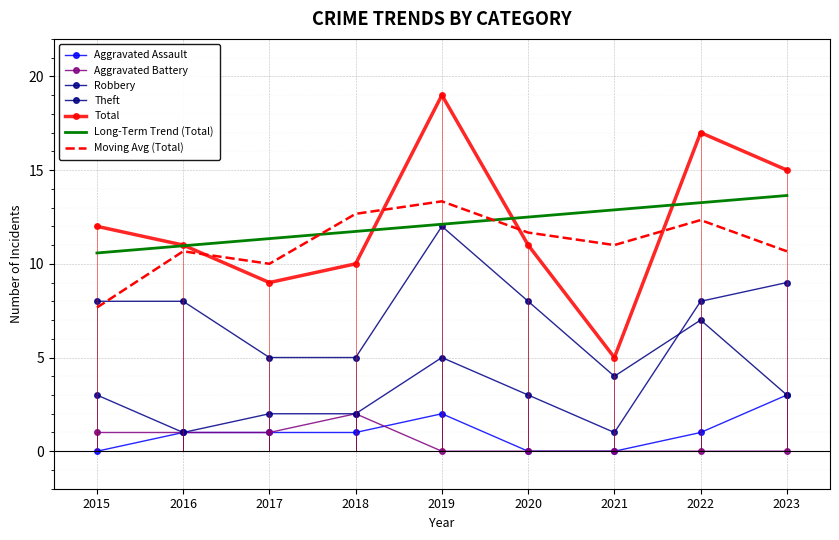

True or false: Robbery has more than 1 interior local peaks.

False